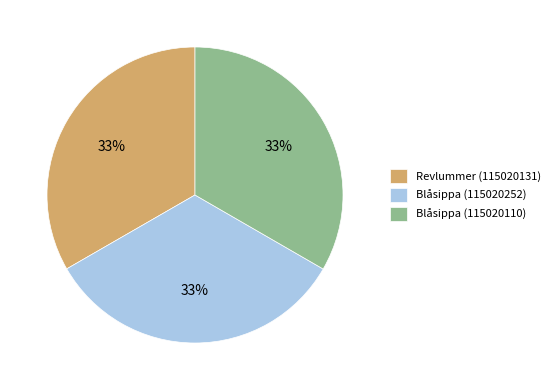

To the nearest percent, what portion does Revlummer (115020131) represent?

33%